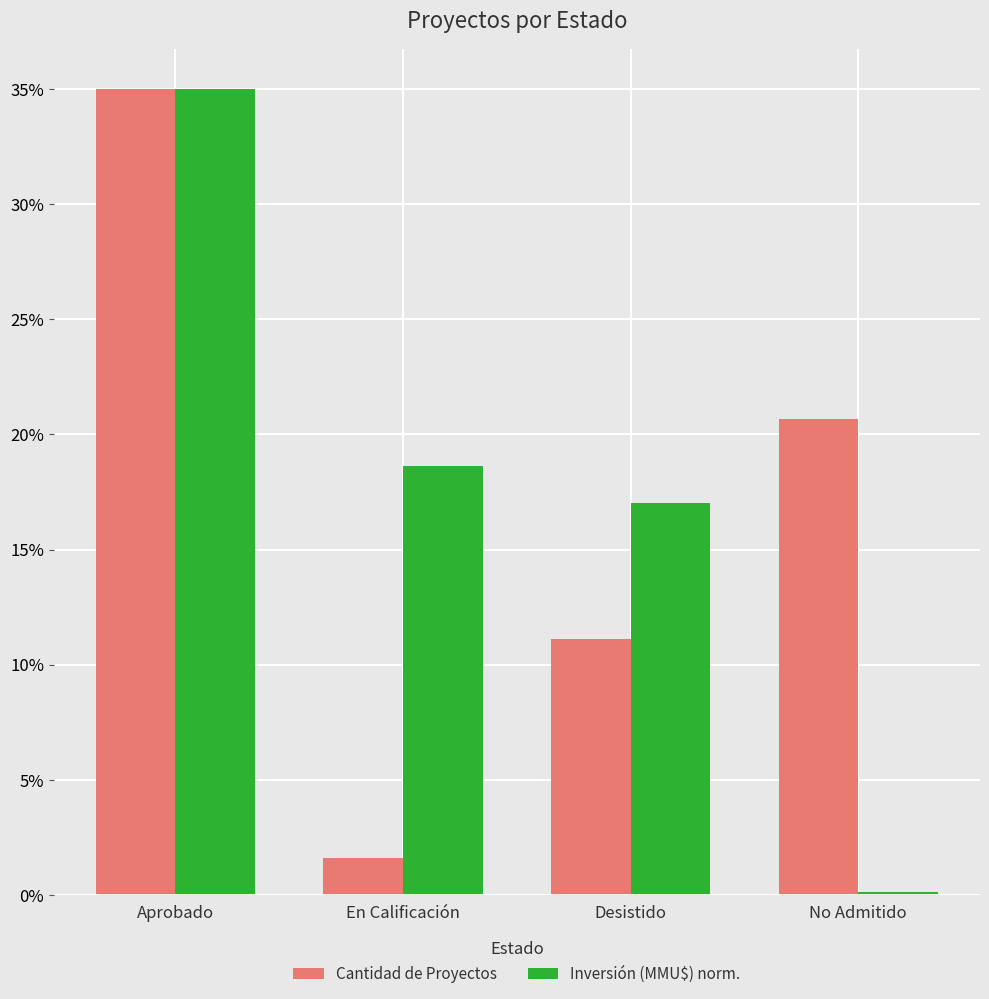

The value of Cantidad de Proyectos at Aprobado is 57.2. True or false?

False